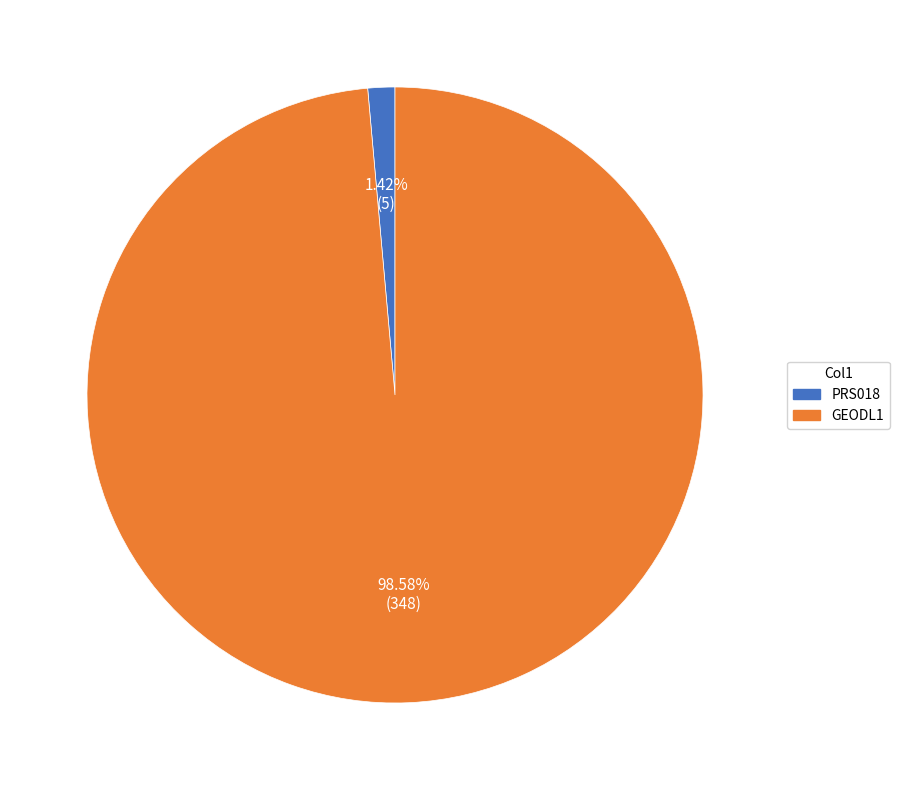

How many segments does this pie chart have?

2